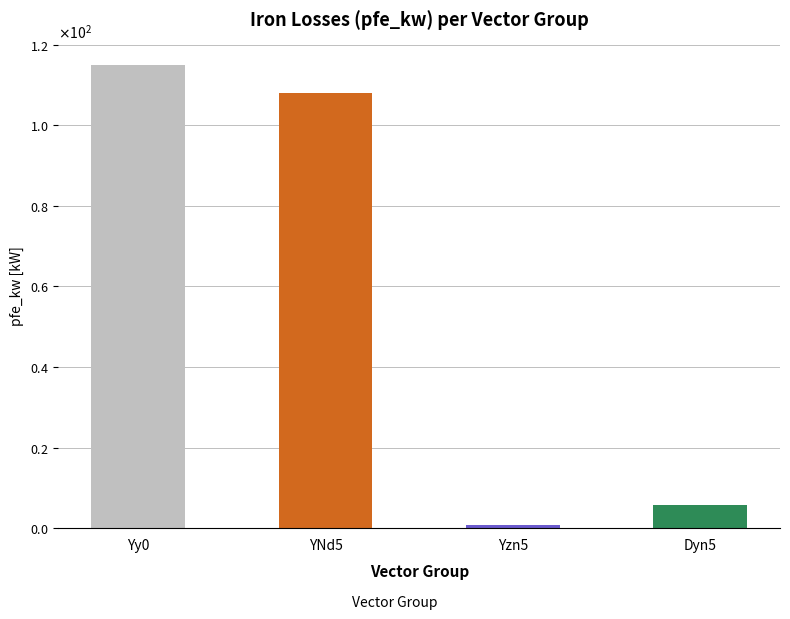

The value at Yy0 is 115.0. True or false?

True